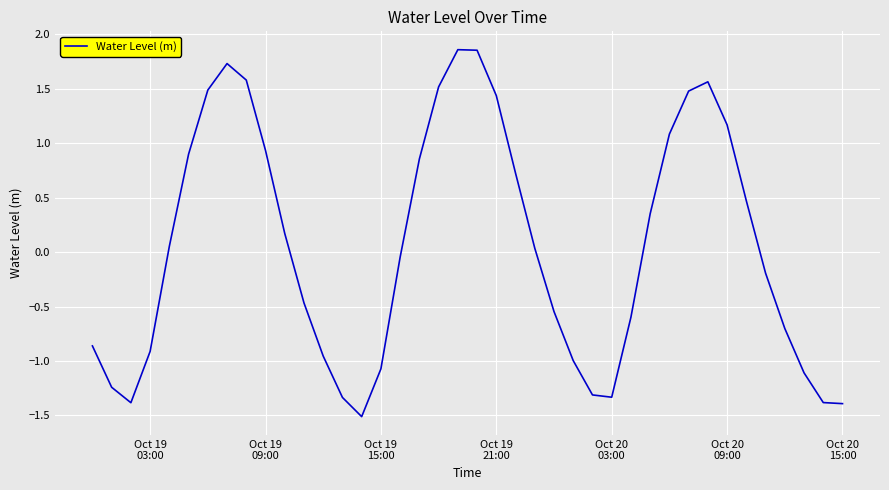

Is this an area chart (filled region under the line)?

No